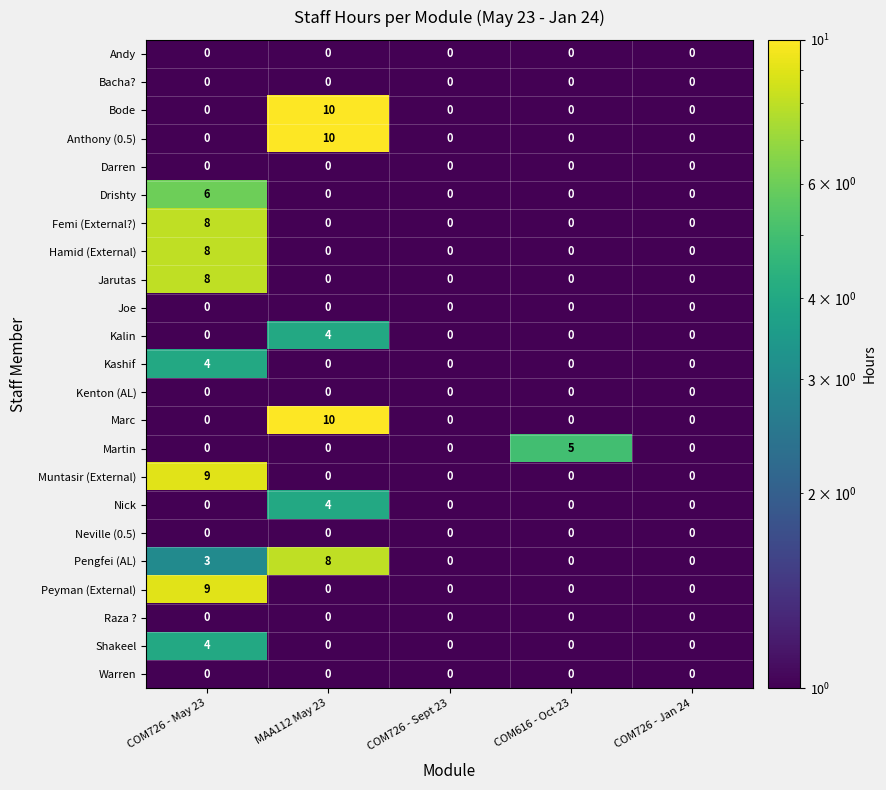

True or false: Shakeel has a value of 0 at COM726 - Sept 23.

True